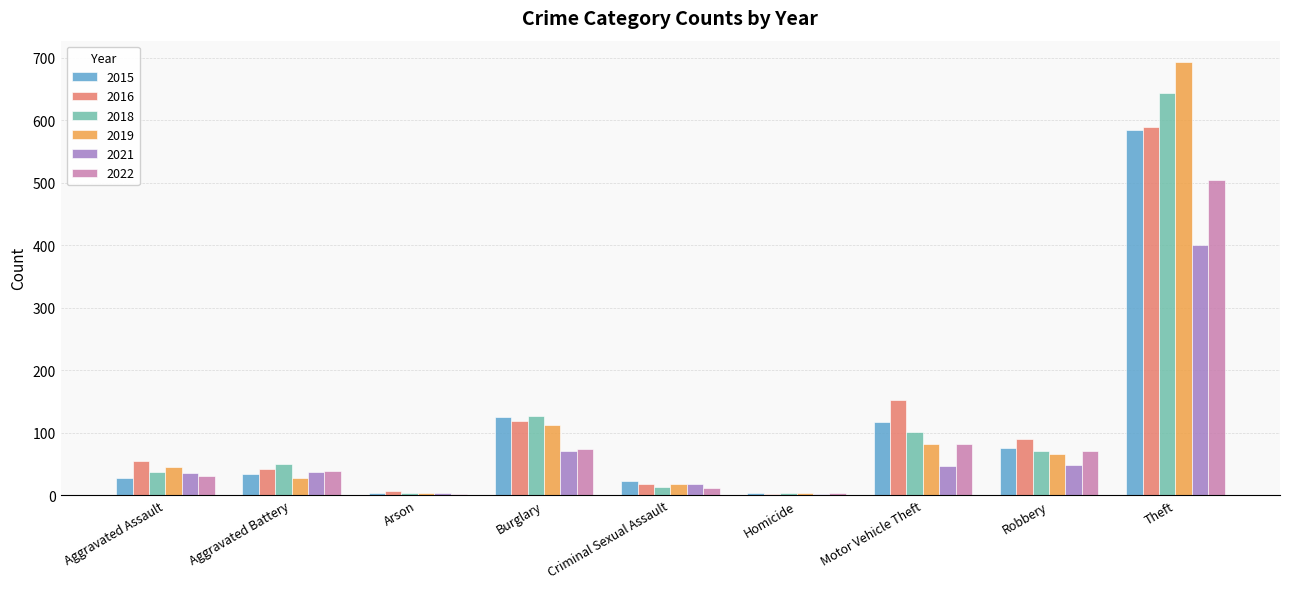

At which category is the sum across all series the highest?

Theft